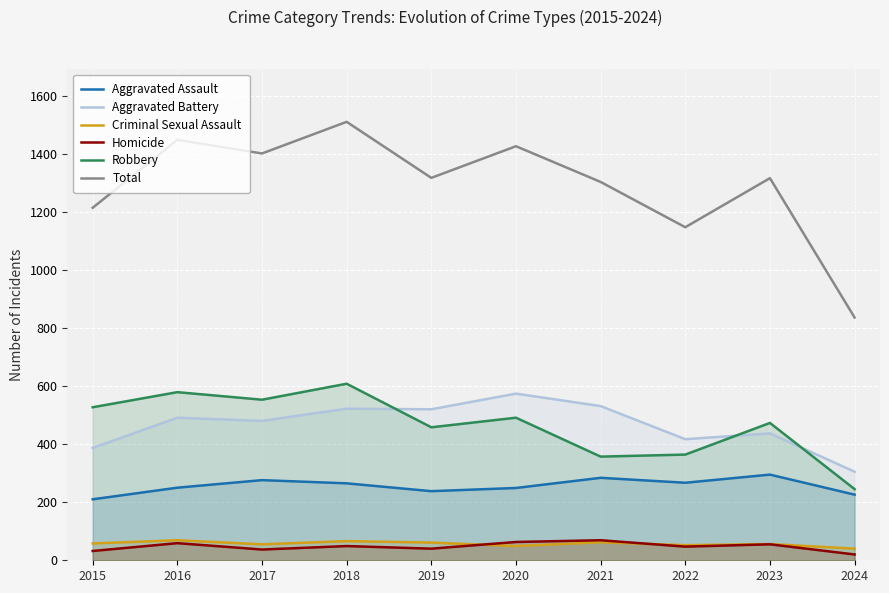

Which series has the largest total across all categories?

Total